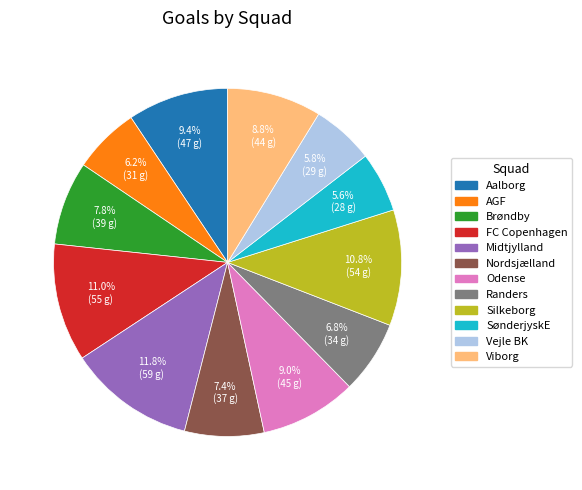

Which has a higher value, Aalborg or Vejle BK?

Aalborg